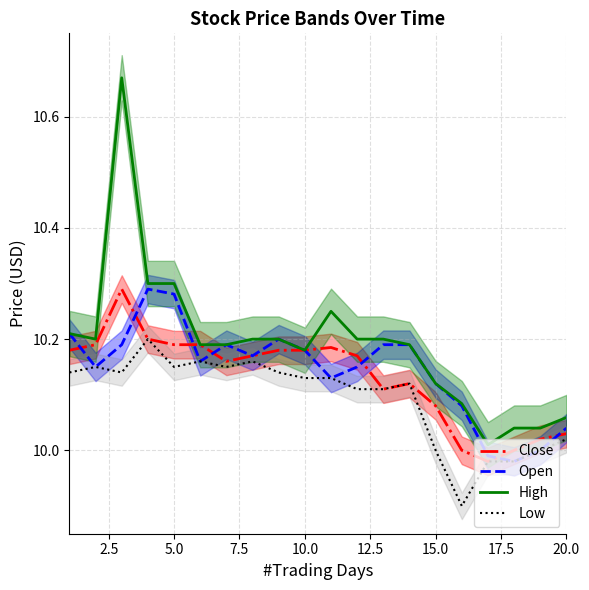

Count the number of data series in this chart.

4